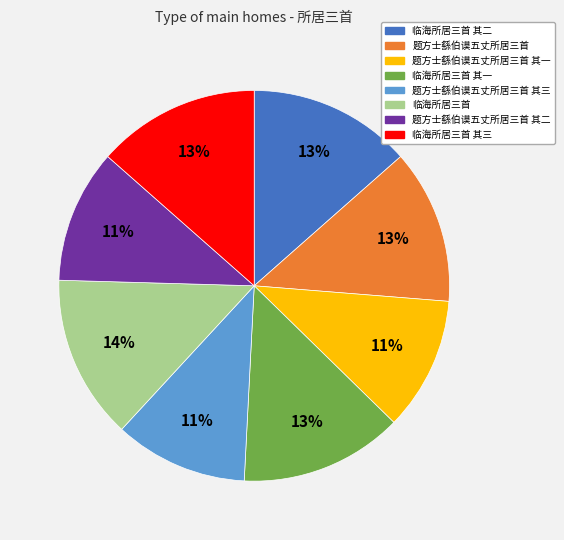

Is there a majority slice in this chart?

No